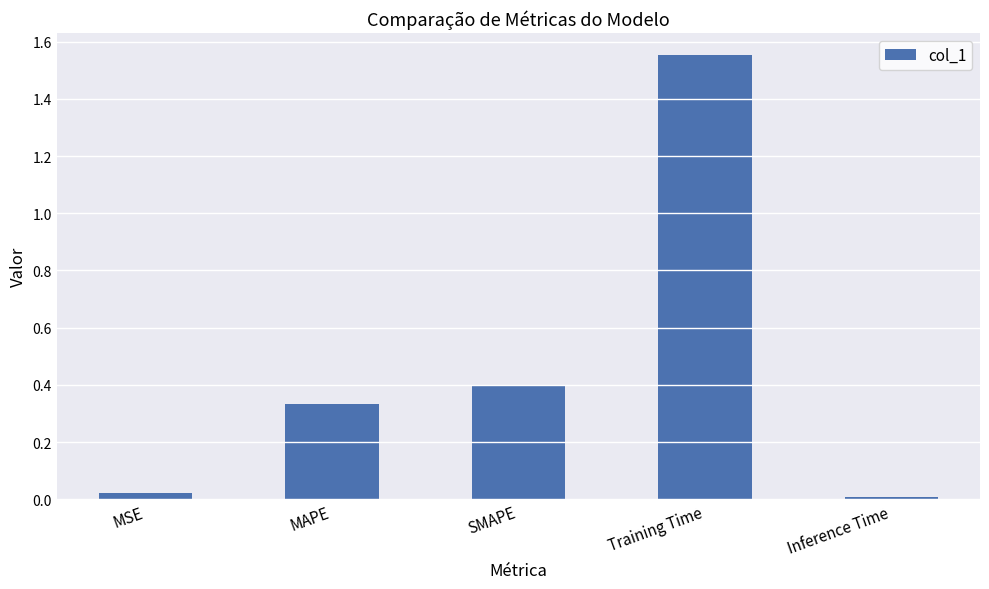

Which label corresponds to the largest value in the chart?

Training Time